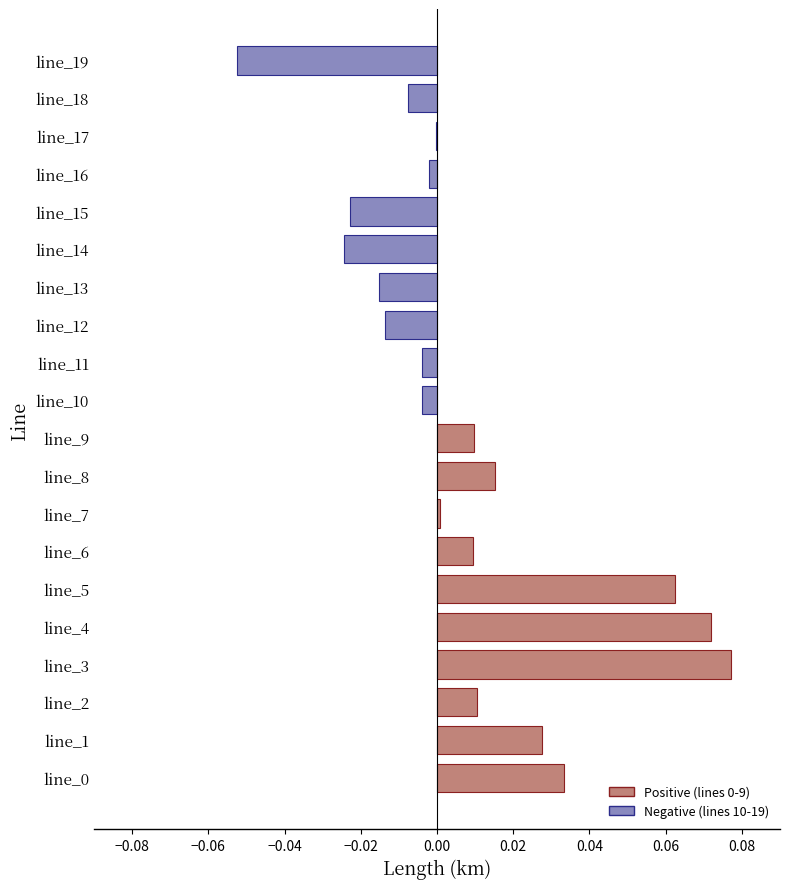

The chart shows a value of -0.0 at line_17. True or false?

True